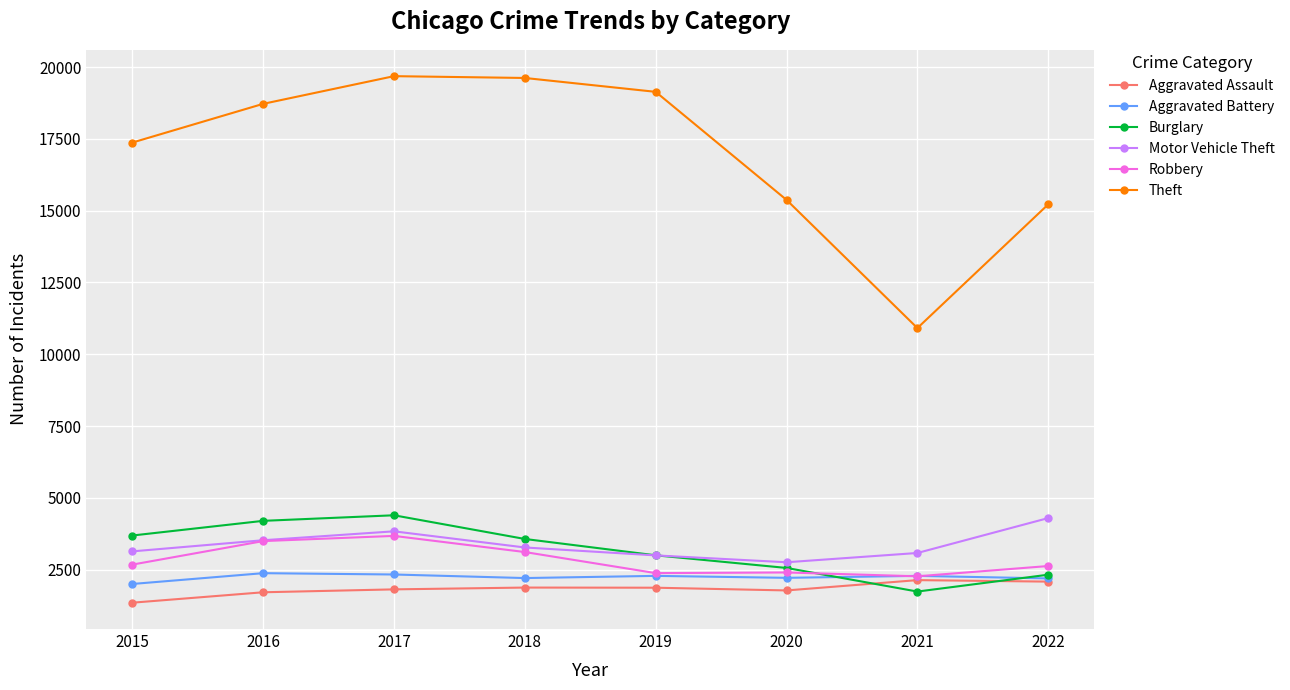

What is the smallest value displayed?

1351